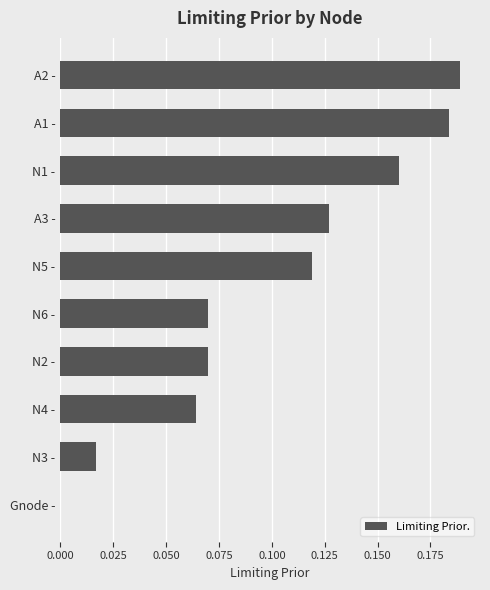

At which category does the chart reach its peak across all series?

A2 -